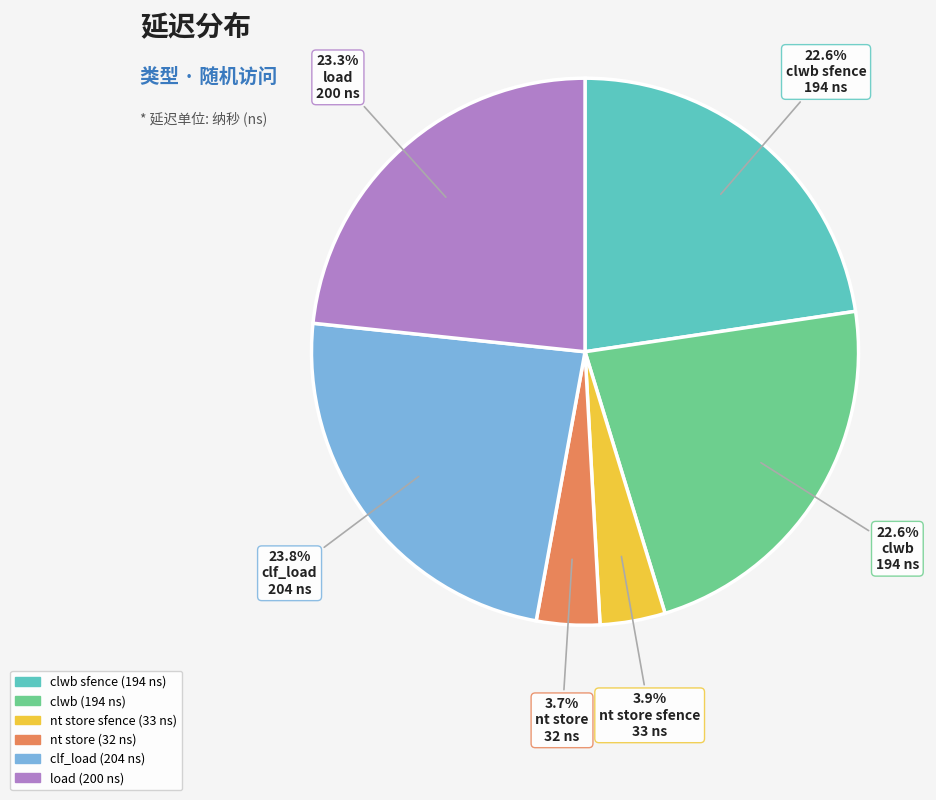

To the nearest percent, what is the difference between the largest and smallest slice percentages?

20%